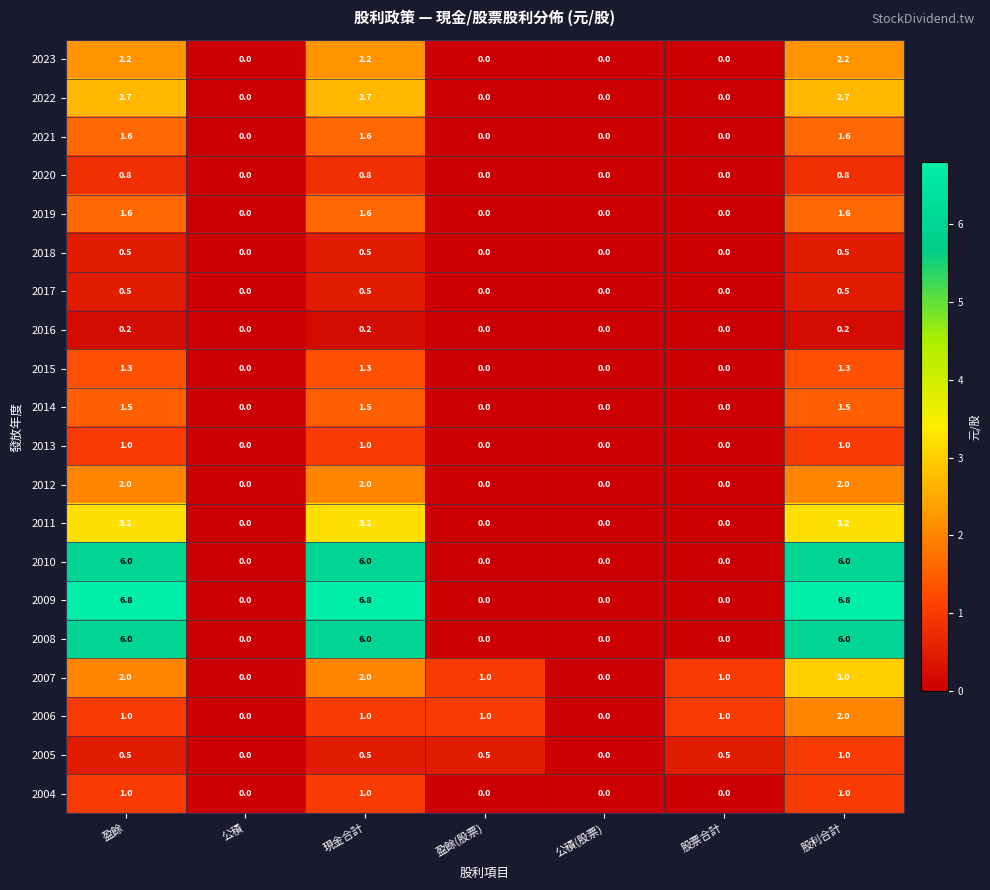

What is the greatest value displayed?

6.8